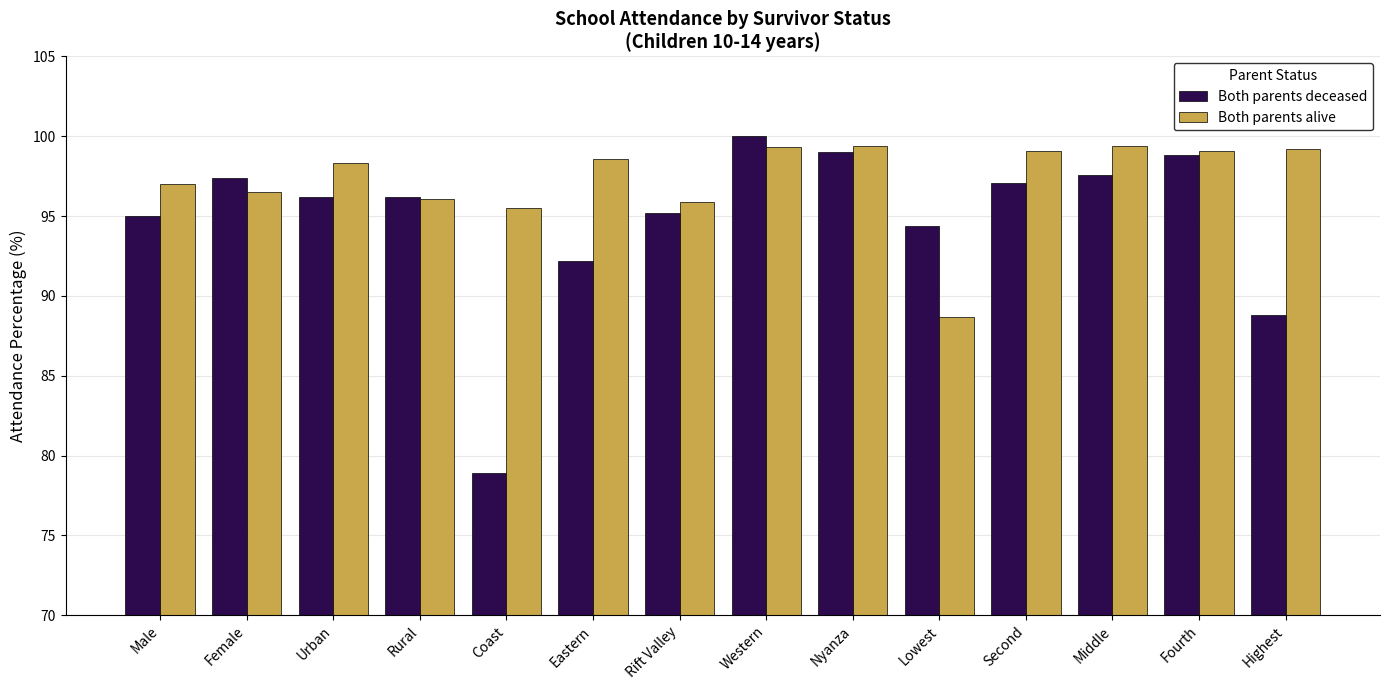

What is the label of the 2nd bar from the right?

Fourth